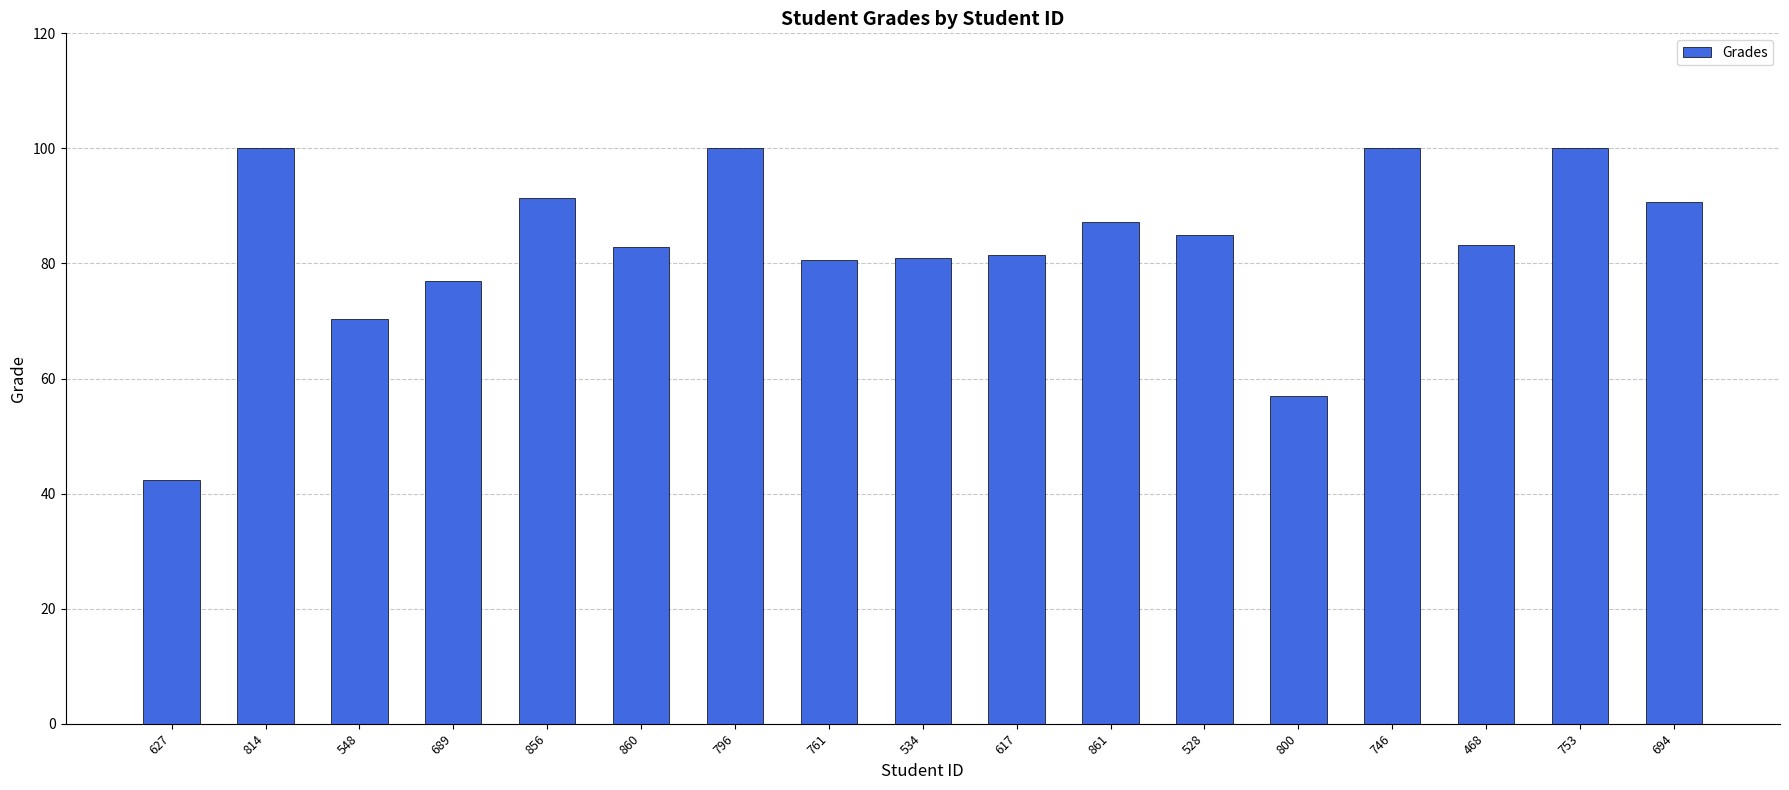

Which label corresponds to the smallest value in the chart?

627